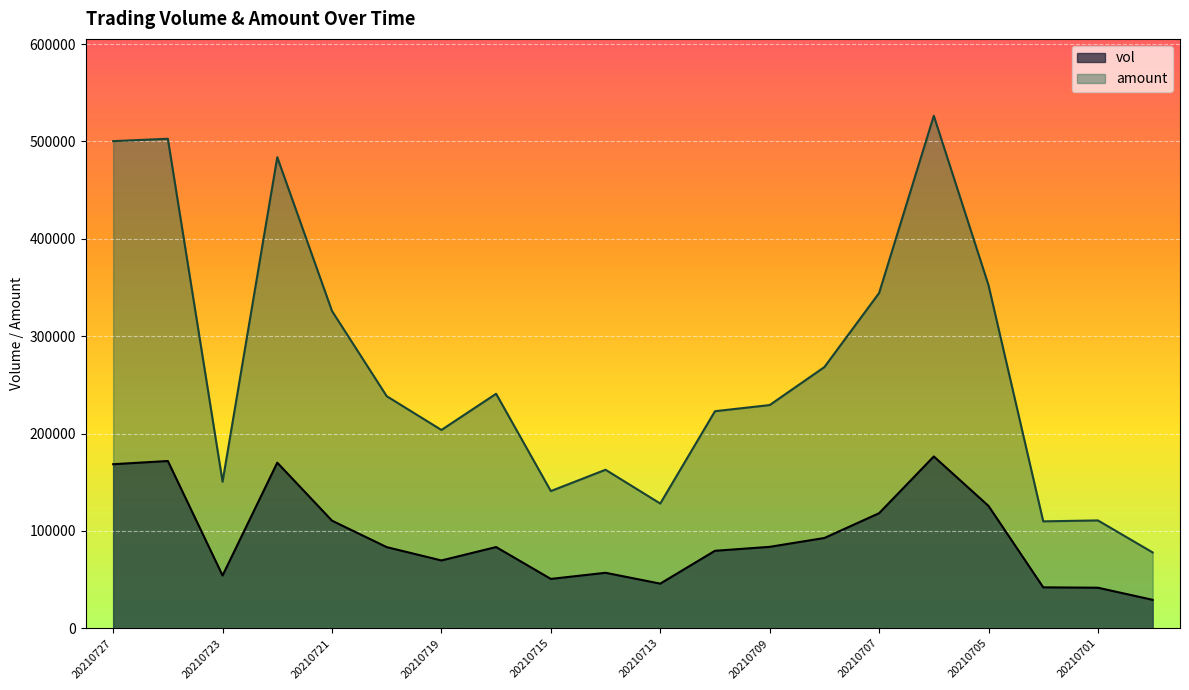

What is the value of the amount point at the 15th from the left?

344341.4